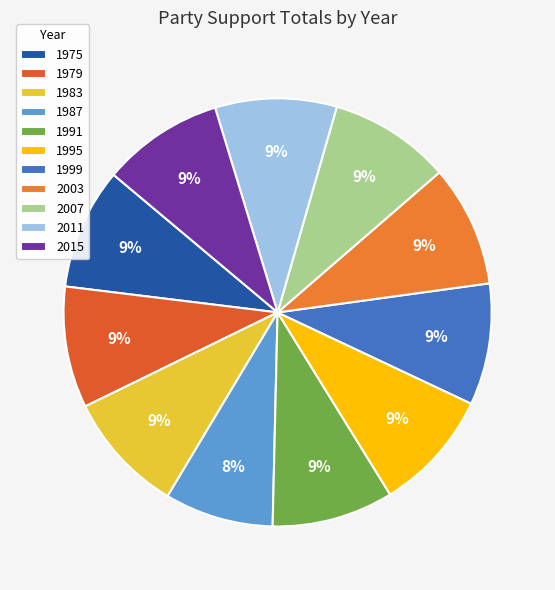

Is the sum of 2011 and 1987 greater than half?

No